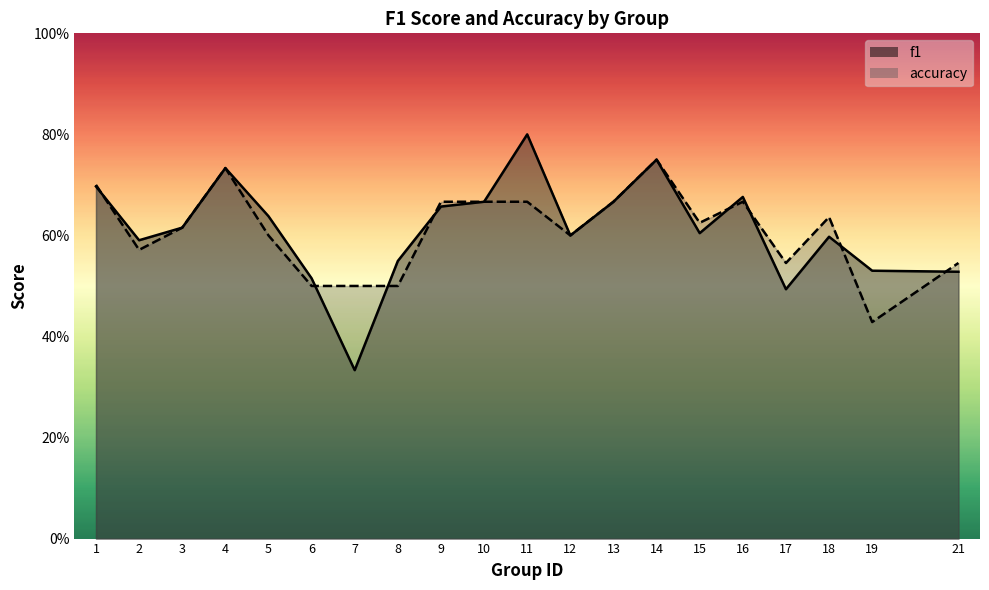

The accuracy series shows 0.6 at 12. True or false?

True